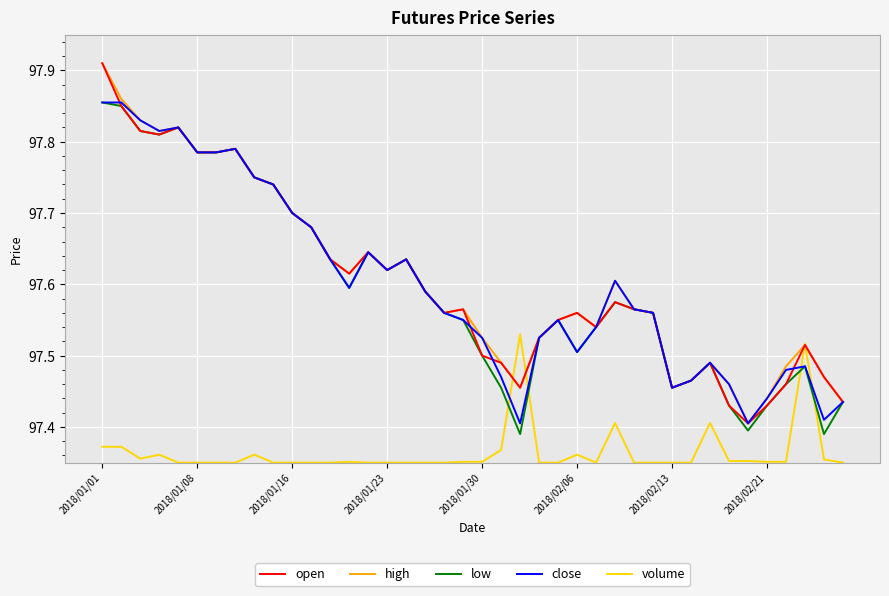

Reading left to right, extract all data points from this chart.

open: 97.9	97.8	97.8	97.8	97.8	97.8	97.8	97.8	97.8	97.7	97.7	97.7	97.6	97.6	97.6	97.6	97.6	97.6	97.6	97.6	97.5	97.5	97.5	97.5	97.5	97.6	97.5	97.6	97.6	97.6	97.5	97.5	97.5	97.4	97.4	97.4	97.5	97.5	97.5	97.4
high: 97.9	97.9	97.8	97.8	97.8	97.8	97.8	97.8	97.8	97.7	97.7	97.7	97.6	97.6	97.6	97.6	97.6	97.6	97.6	97.6	97.5	97.5	97.5	97.5	97.5	97.6	97.5	97.6	97.6	97.6	97.5	97.5	97.5	97.5	97.4	97.4	97.5	97.5	97.5	97.4
low: 97.9	97.8	97.8	97.8	97.8	97.8	97.8	97.8	97.8	97.7	97.7	97.7	97.6	97.6	97.6	97.6	97.6	97.6	97.6	97.5	97.5	97.5	97.4	97.5	97.5	97.5	97.5	97.6	97.6	97.6	97.5	97.5	97.5	97.4	97.4	97.4	97.5	97.5	97.4	97.4
close: 97.9	97.9	97.8	97.8	97.8	97.8	97.8	97.8	97.8	97.7	97.7	97.7	97.6	97.6	97.6	97.6	97.6	97.6	97.6	97.5	97.5	97.5	97.4	97.5	97.5	97.5	97.5	97.6	97.6	97.6	97.5	97.5	97.5	97.5	97.4	97.4	97.5	97.5	97.4	97.4
volume: 97.4	97.4	97.4	97.4	97.3	97.3	97.3	97.3	97.4	97.3	97.3	97.3	97.3	97.4	97.3	97.3	97.3	97.3	97.3	97.4	97.4	97.4	97.5	97.3	97.3	97.4	97.3	97.4	97.3	97.3	97.3	97.3	97.4	97.4	97.4	97.4	97.4	97.5	97.4	97.3